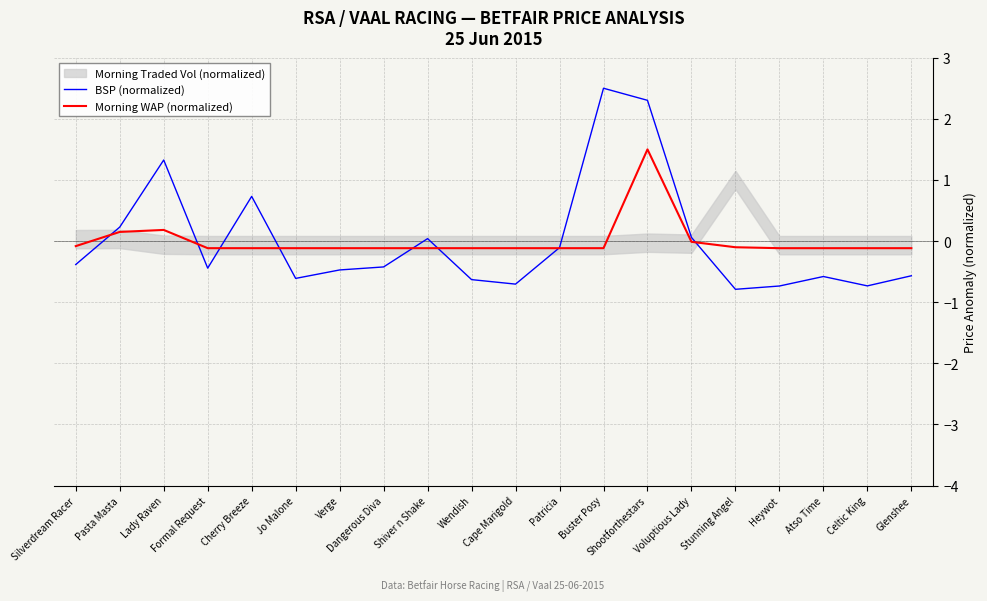

Reading left to right, list all the values displayed in this chart.

BSP (normalized): -0.4	0.2	1.3	-0.4	0.7	-0.6	-0.5	-0.4	0.0	-0.6	-0.7	-0.1	2.5	2.3	0.1	-0.8	-0.7	-0.6	-0.7	-0.6
Morning WAP (normalized): -0.1	0.1	0.2	-0.1	-0.1	-0.1	-0.1	-0.1	-0.1	-0.1	-0.1	-0.1	-0.1	1.5	-0.0	-0.1	-0.1	-0.1	-0.1	-0.1